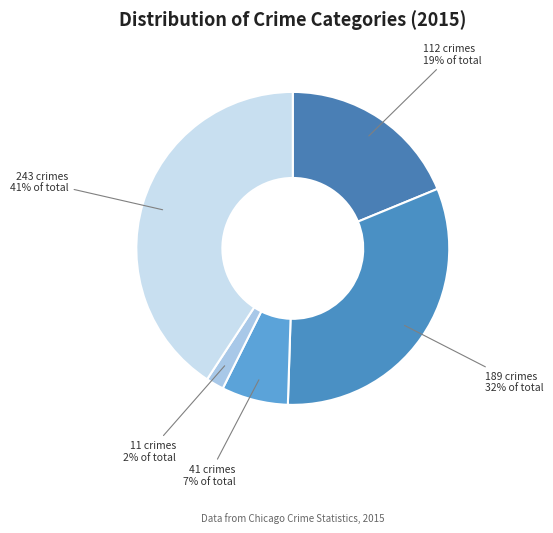

Count the number of slices in the pie.

5